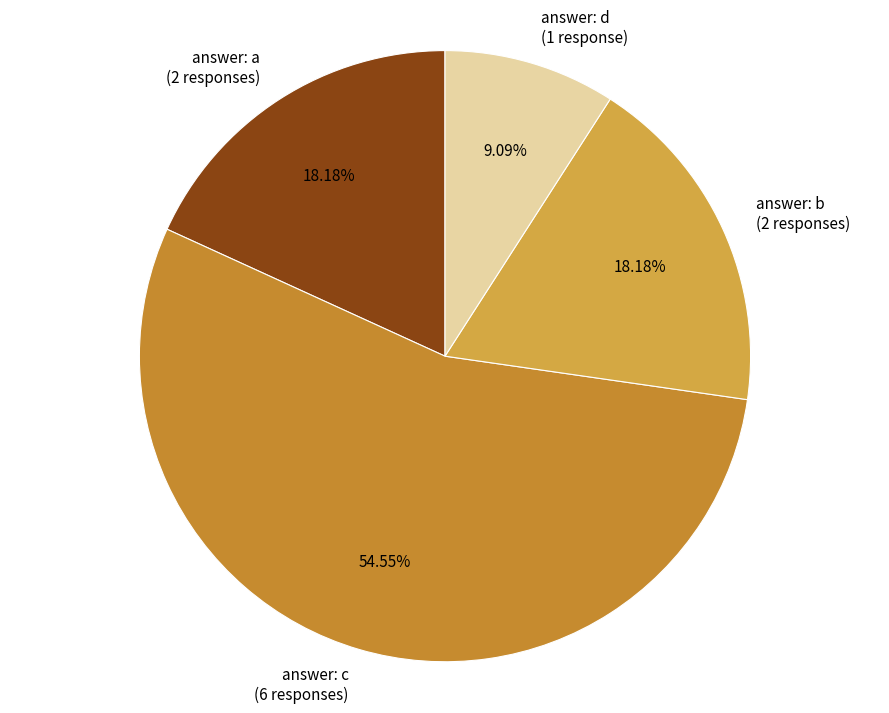

Which has a higher value, answer: a or answer: d?

answer: a